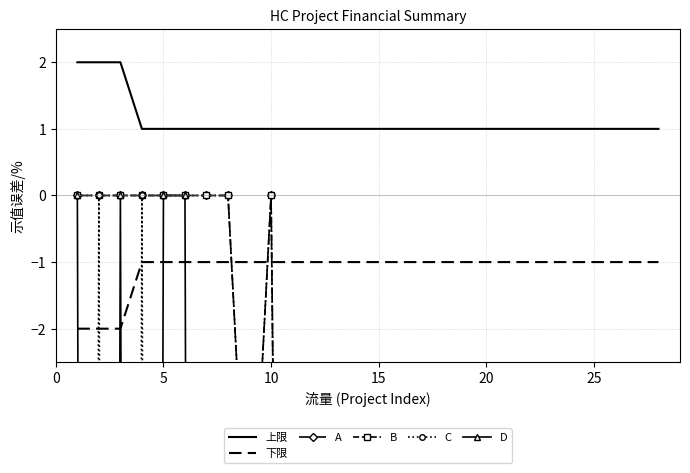

What is the value of the A point at the 23rd from the left?

-50.0